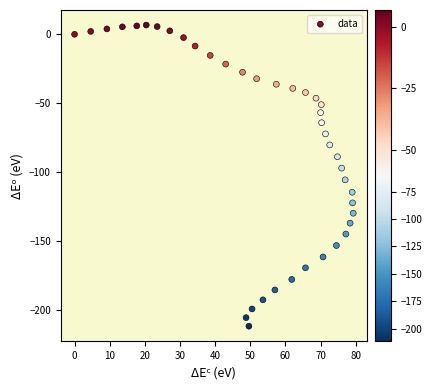

What is the range of Y values (max minus min)?

218.3